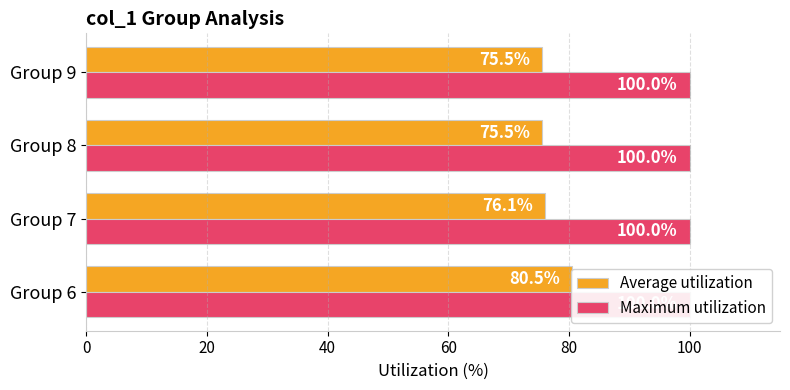

The Average utilization series shows 80.5 at Group 6. True or false?

True